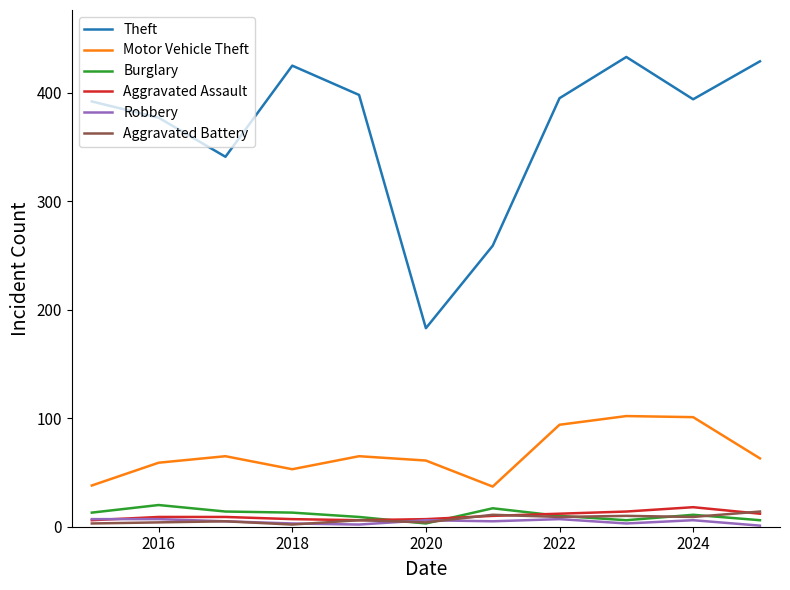

How many lines are shown in the chart?

6